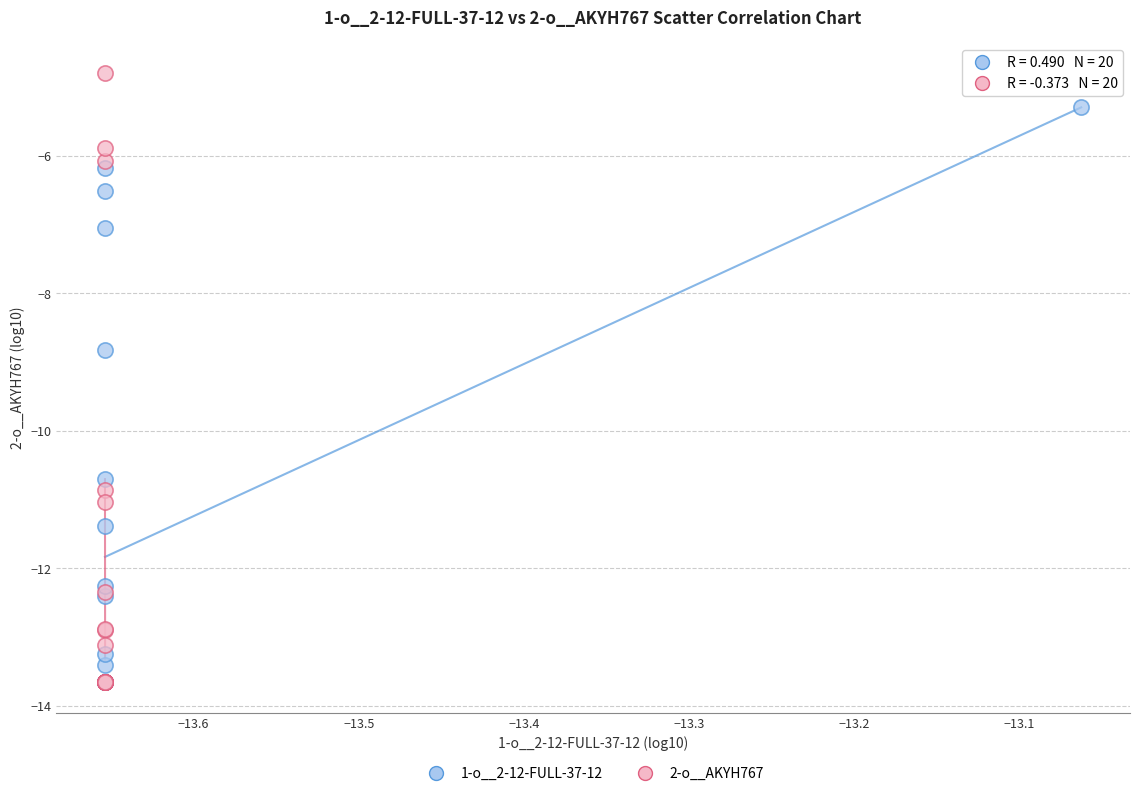

Which series has the largest Y range (max minus min)?

2-o__AKYH767